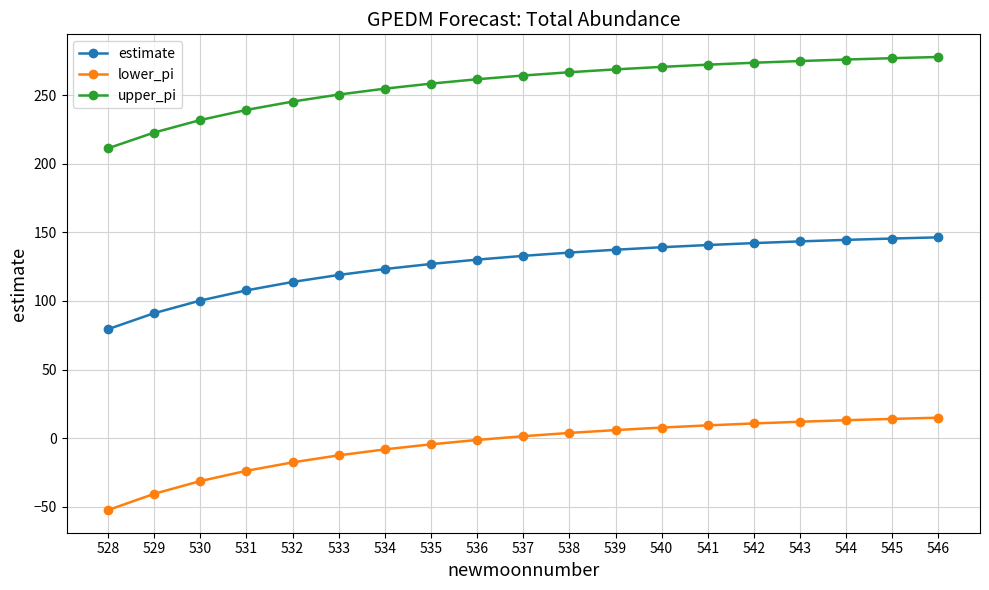

What is the maximum value shown in the chart?

277.8